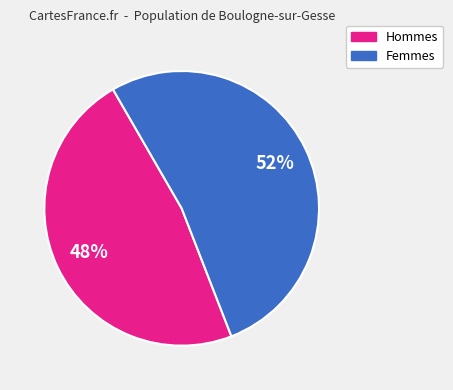

Count the number of slices in the pie.

2